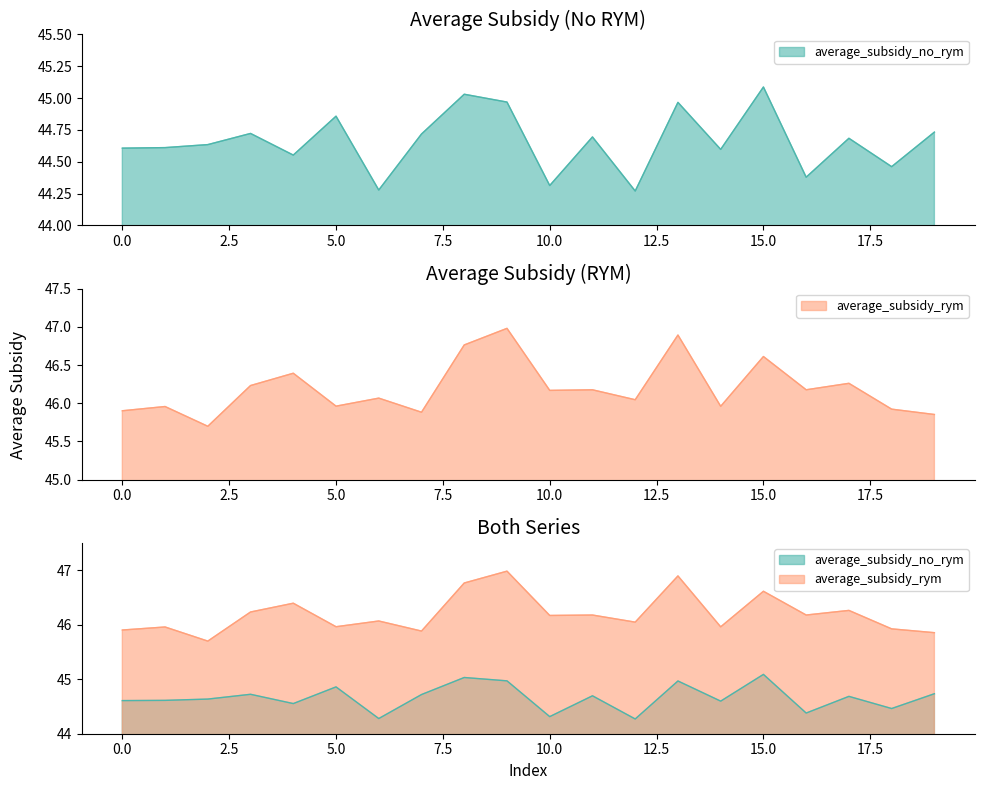

Reading left to right, list all the values displayed in this chart.

average_subsidy_no_rym: 0=44.6	1=44.6	2=44.6	3=44.7	4=44.6	5=44.9	6=44.3	7=44.7	8=45.0	9=45.0	10=44.3	11=44.7	12=44.3	13=45.0	14=44.6	15=45.1	16=44.4	17=44.7	18=44.5	19=44.7
average_subsidy_rym: 0=45.9	1=46.0	2=45.7	3=46.2	4=46.4	5=46.0	6=46.1	7=45.9	8=46.8	9=47.0	10=46.2	11=46.2	12=46.0	13=46.9	14=46.0	15=46.6	16=46.2	17=46.3	18=45.9	19=45.9